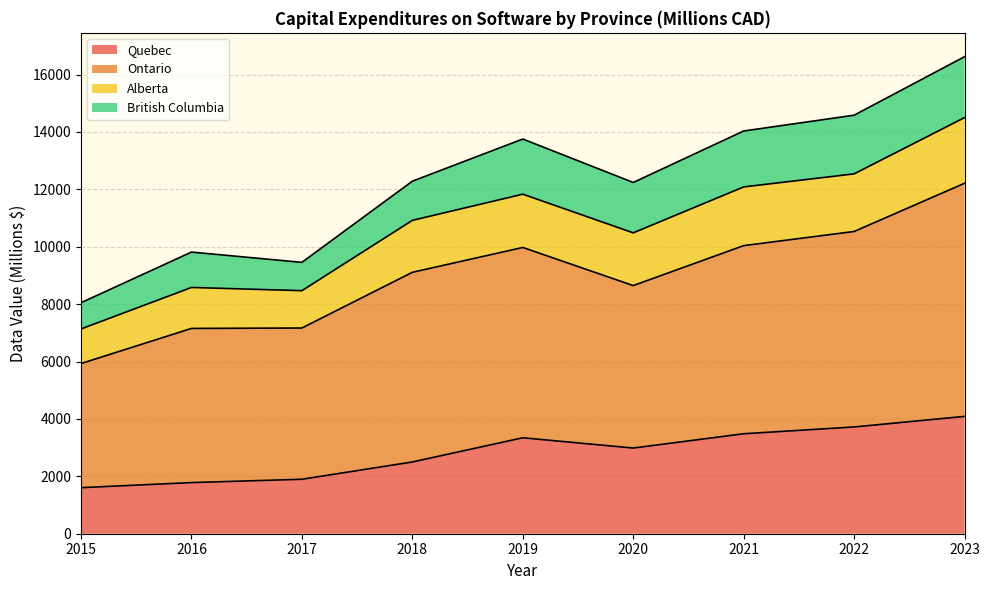

At how many categories does at least one series exceed 3101?

9